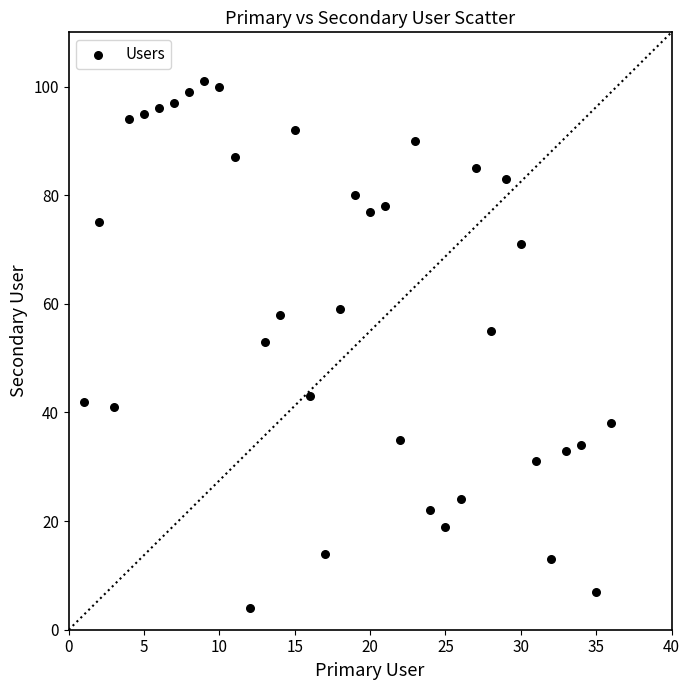

What is the range of X values (max minus min)?

35